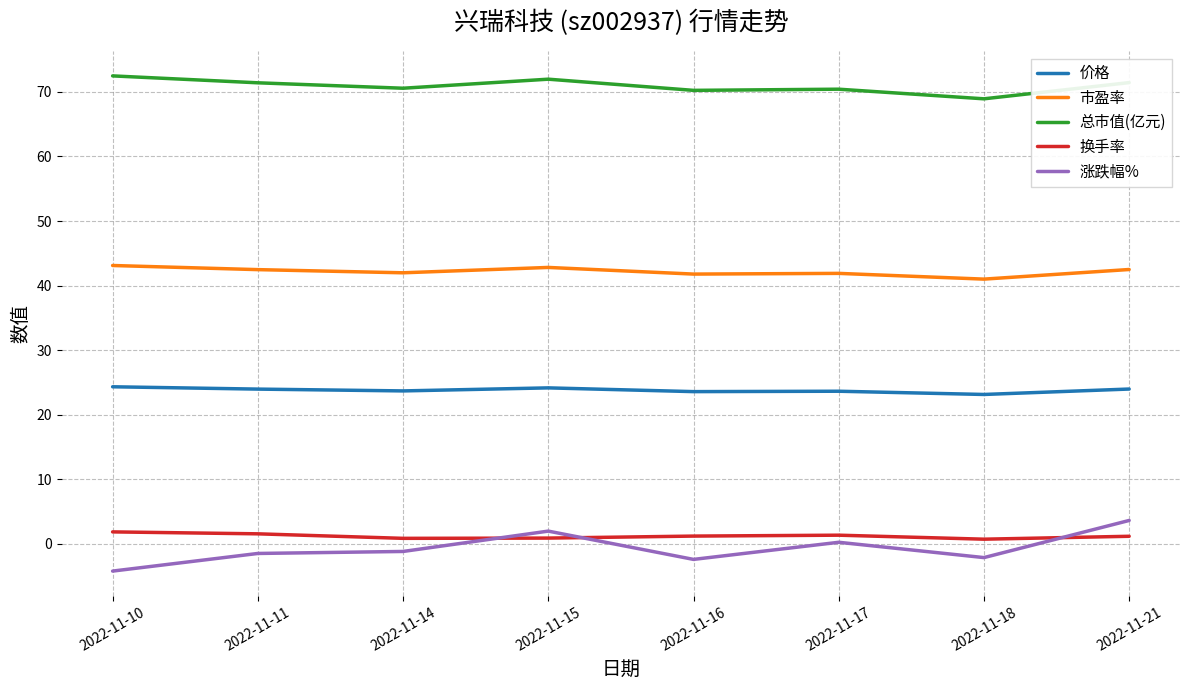

Is it true that 价格 equals 15.5 at 2022-11-21?

False